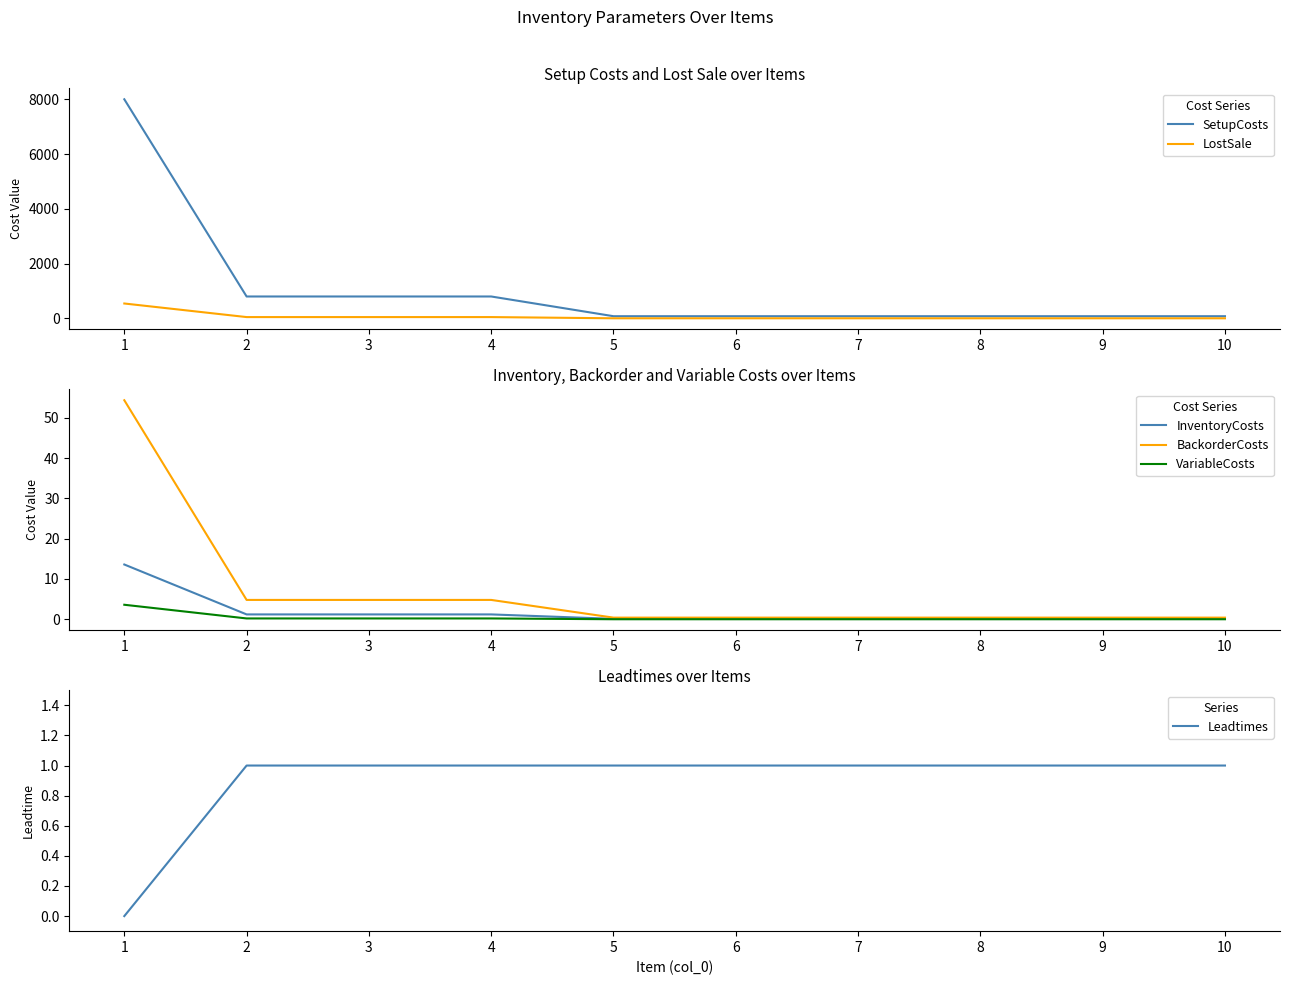

What is the difference between the highest and lowest values at 3?

799.8